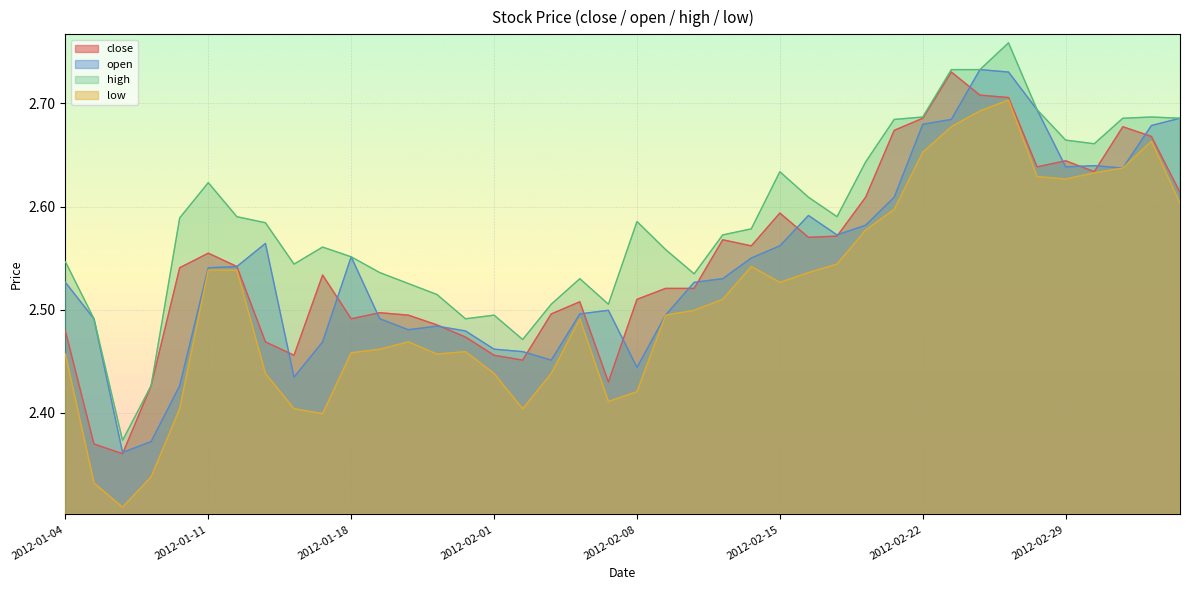

What is the label of the 20th point from the right?

2012-02-08